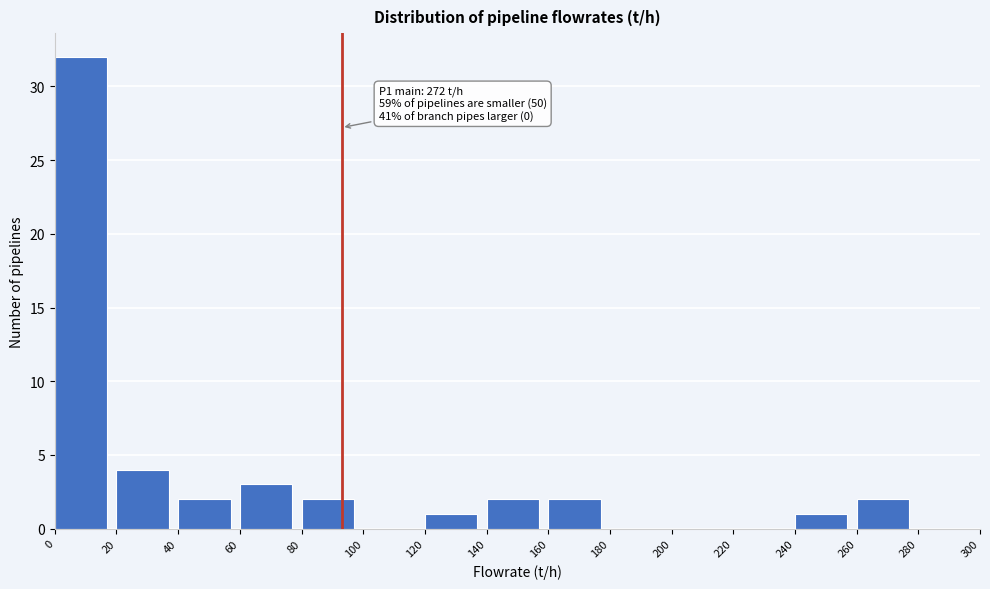

Which range on the x-axis has the tallest bar?

0 to 20